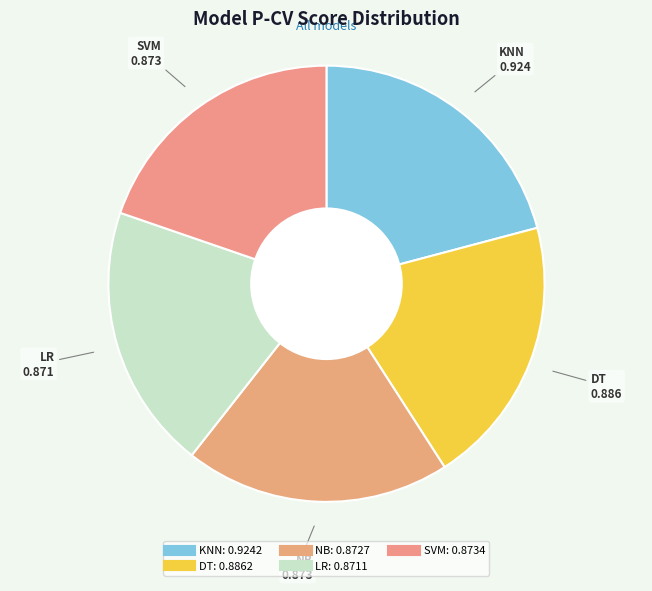

The LR slice represents 35% of the pie. True or false?

False